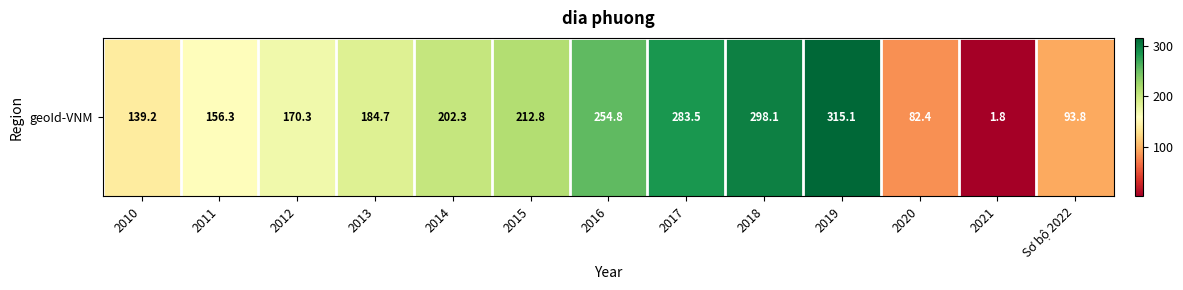

What is the sum of the values at 2017 and 2014?

485.8